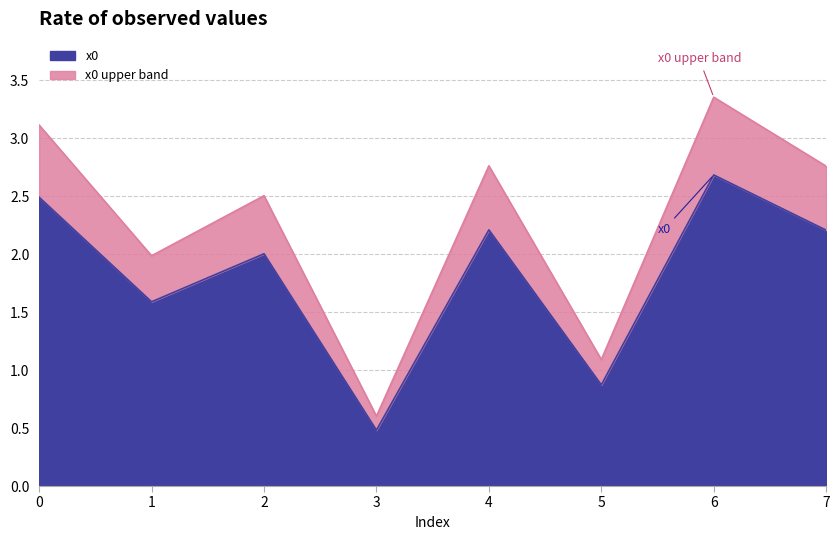

Which category has the highest value across all series?

6